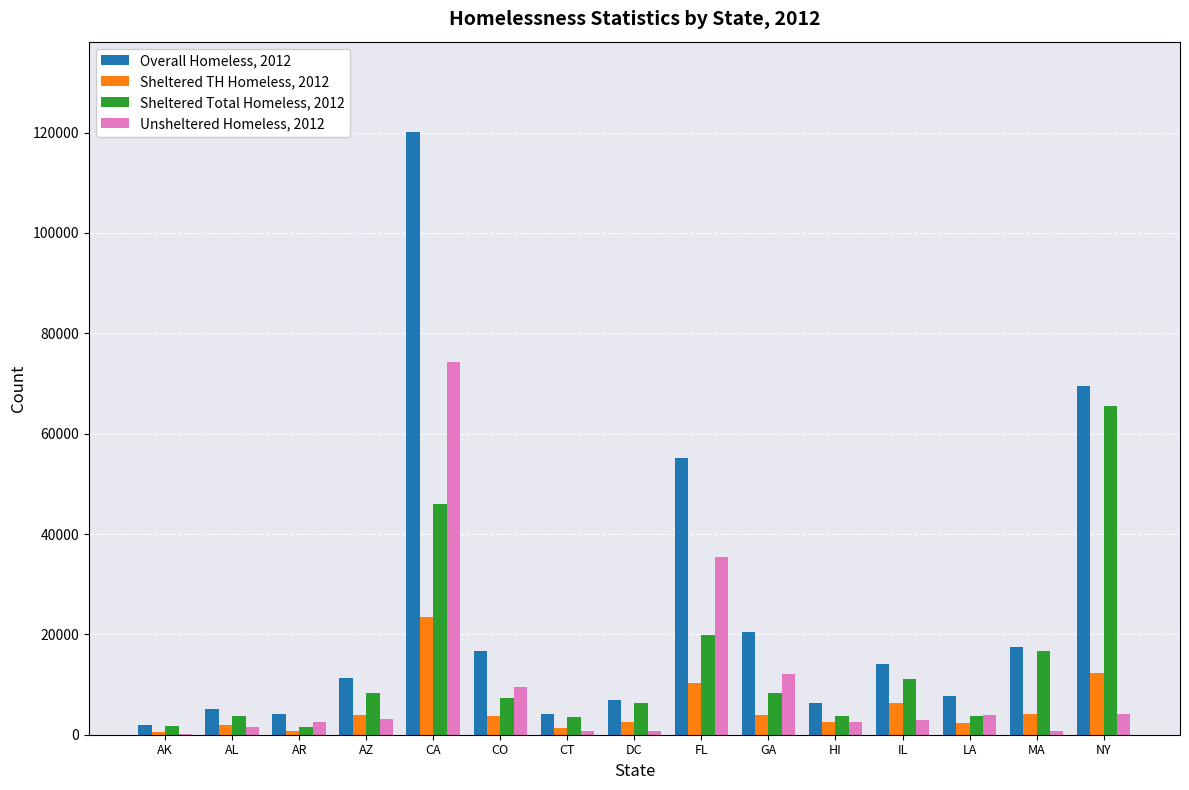

Count the number of data series in this chart.

4